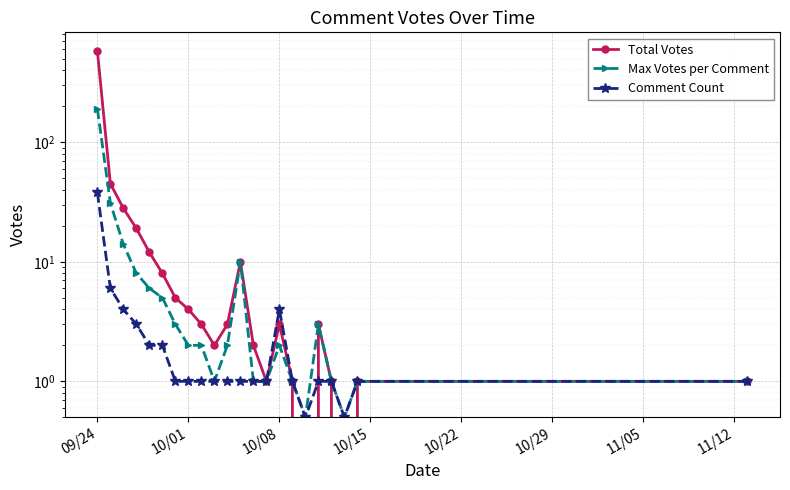

Does the chart display data point markers on the line(s)?

Yes